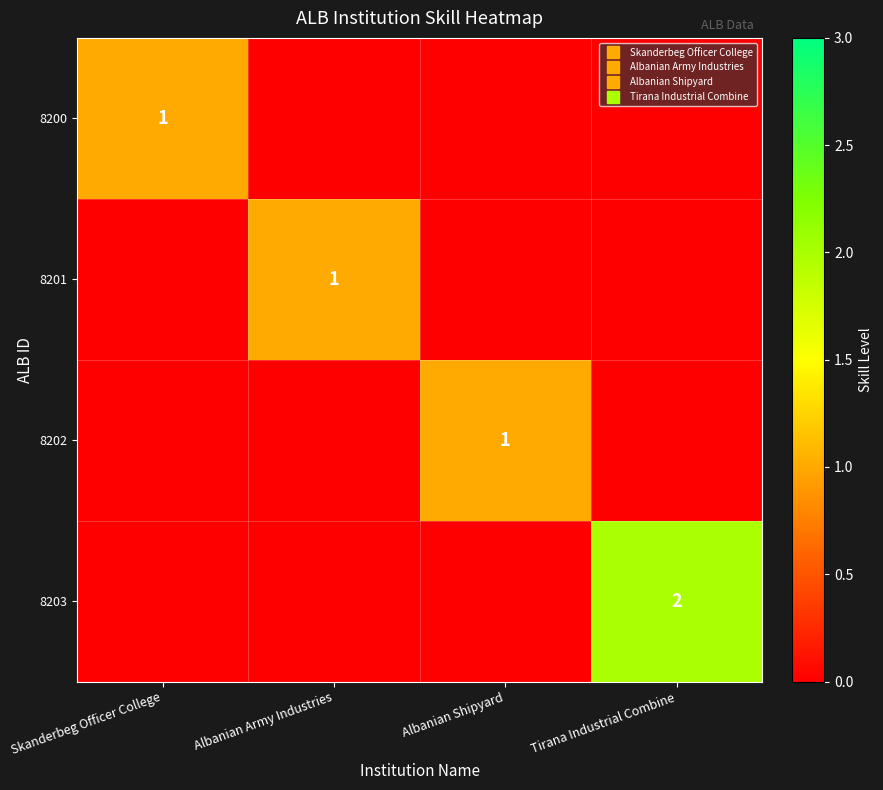

Which series changed the most between Skanderbeg Officer College and Albanian Shipyard?

8200